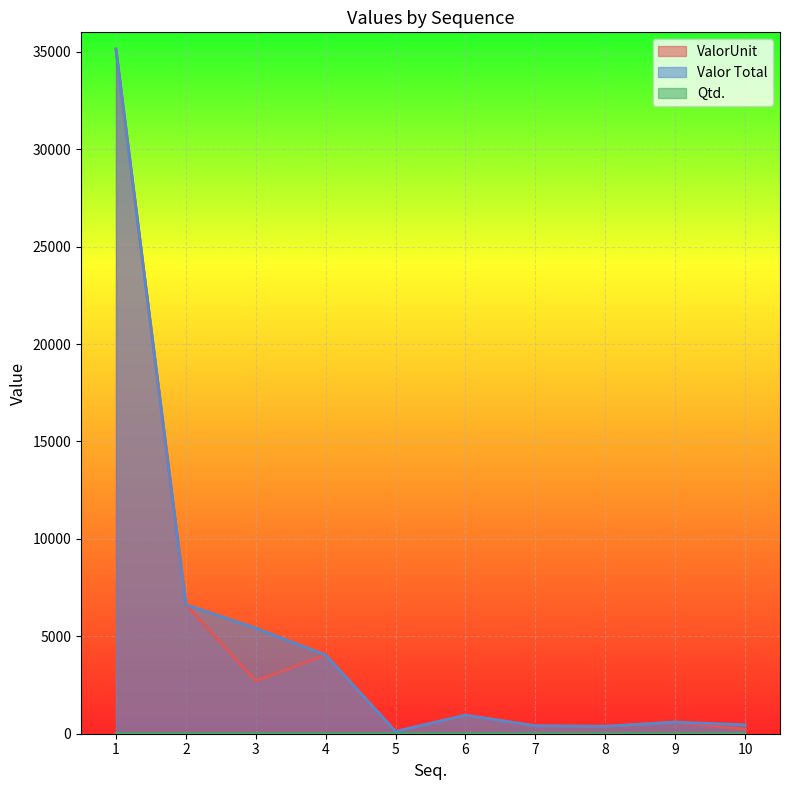

What is the total value across all series at 8?

762.5